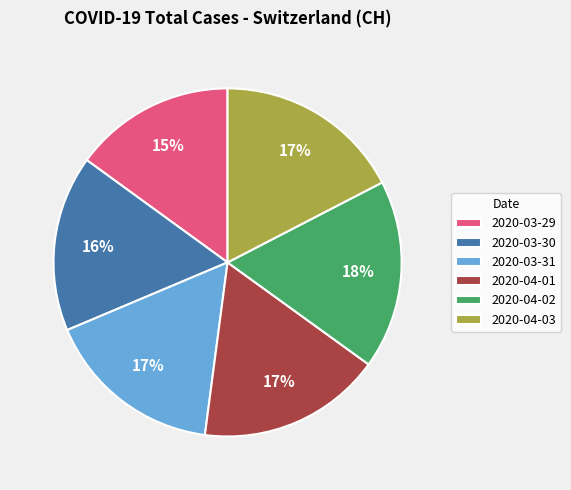

Between 2020-03-29 and 2020-03-31, which is larger?

2020-03-31